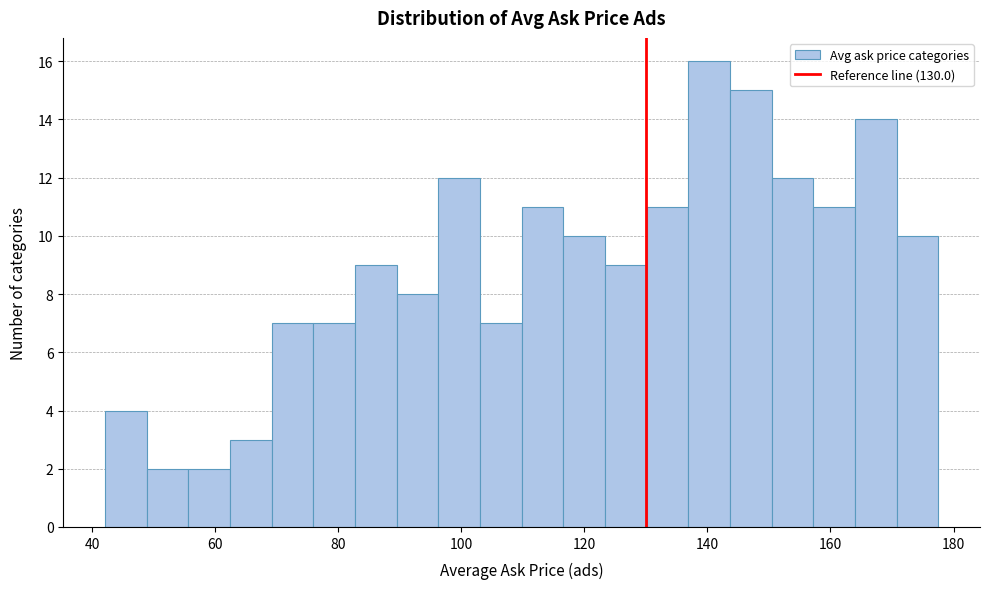

Around what value on the x-axis is the tallest bar? Give the approximate position of its centre, as read against the axis.

140